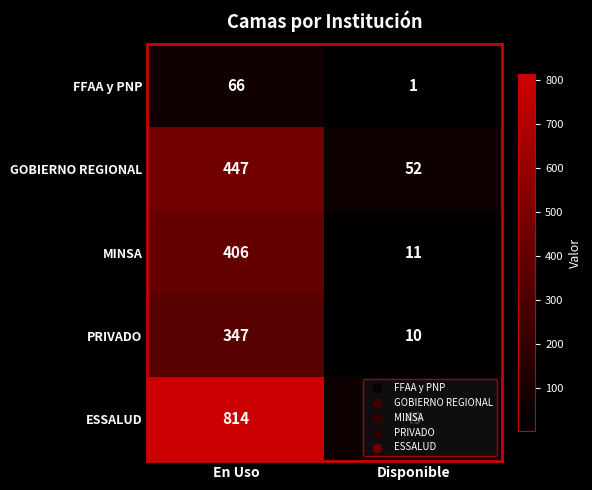

Which series has the widest spread of values?

ESSALUD